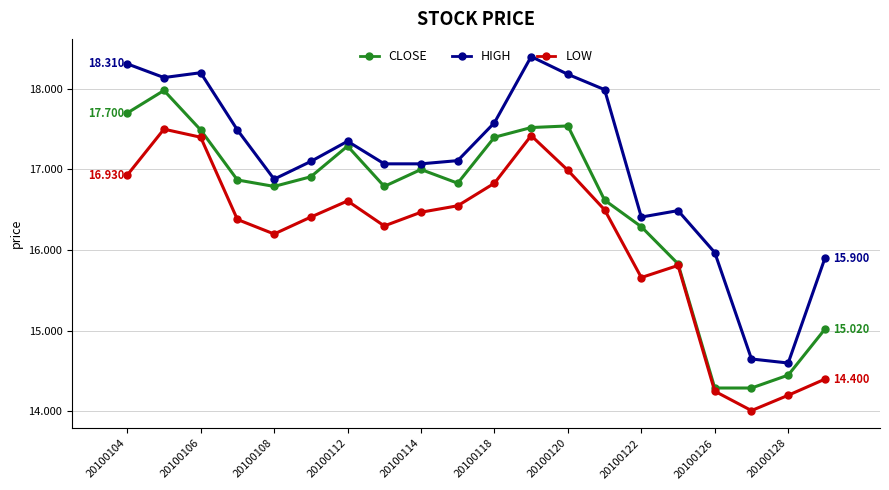

True or false: LOW has more than 0 interior local peaks.

True